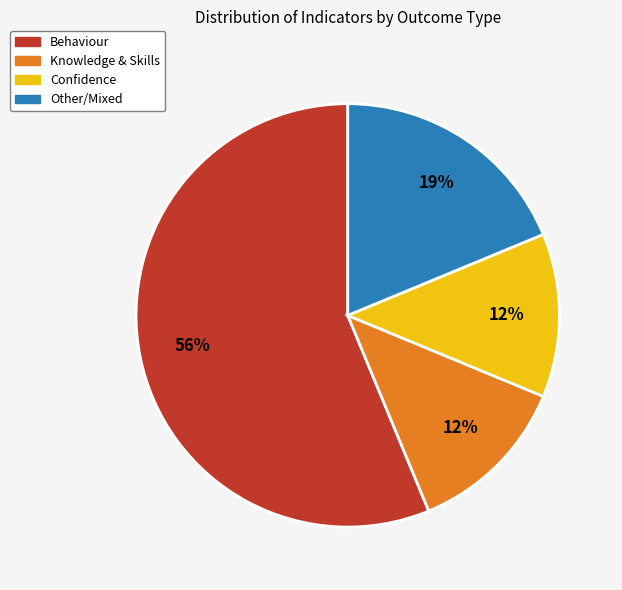

Do Behaviour and Knowledge & Skills together represent more than half of the pie?

Yes